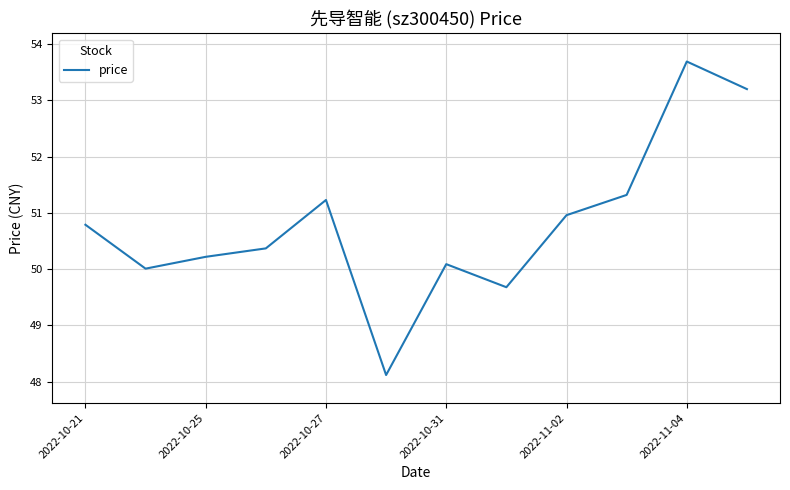

What is the maximum value shown in the chart?

53.7